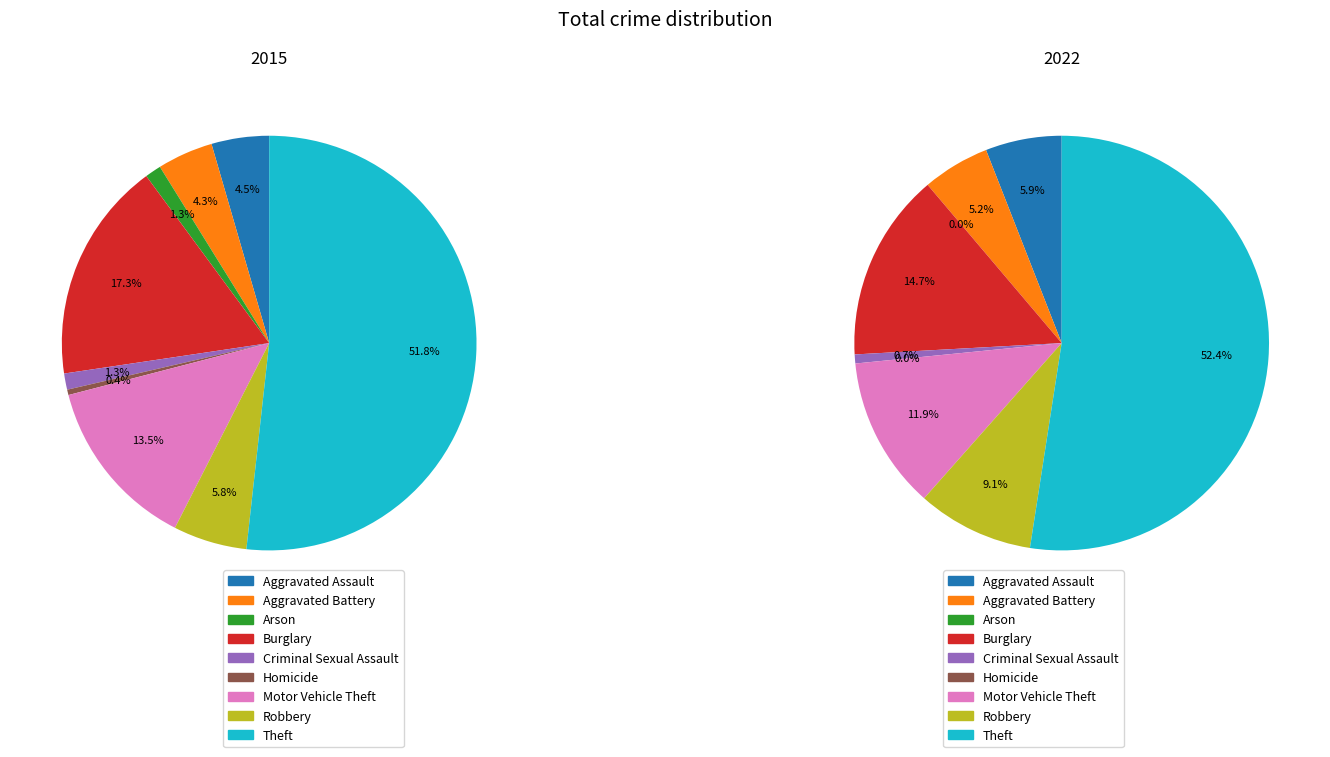

How many segments does this pie chart have?

9